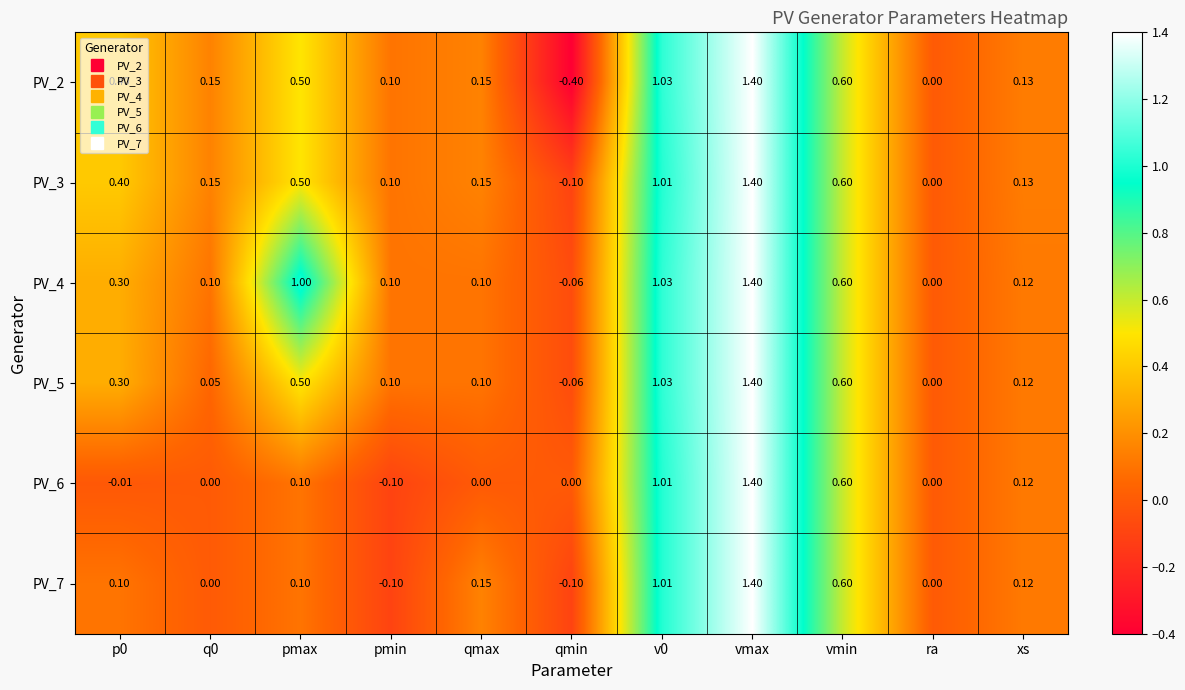

At which label is PV_3 closest to 0?

ra